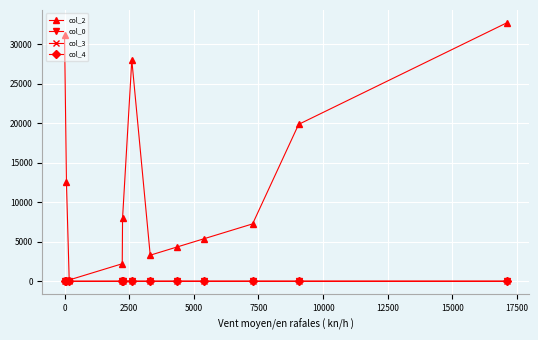

Which series has the largest range (max minus min)?

col_2